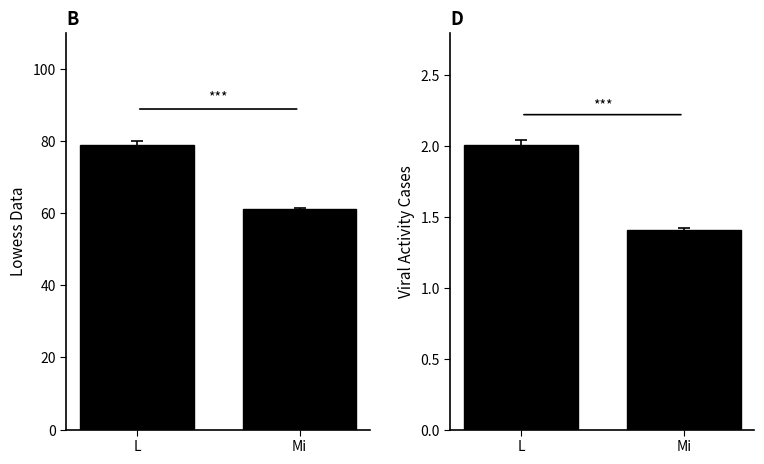

At which category does the chart reach its minimum across all series?

Mi